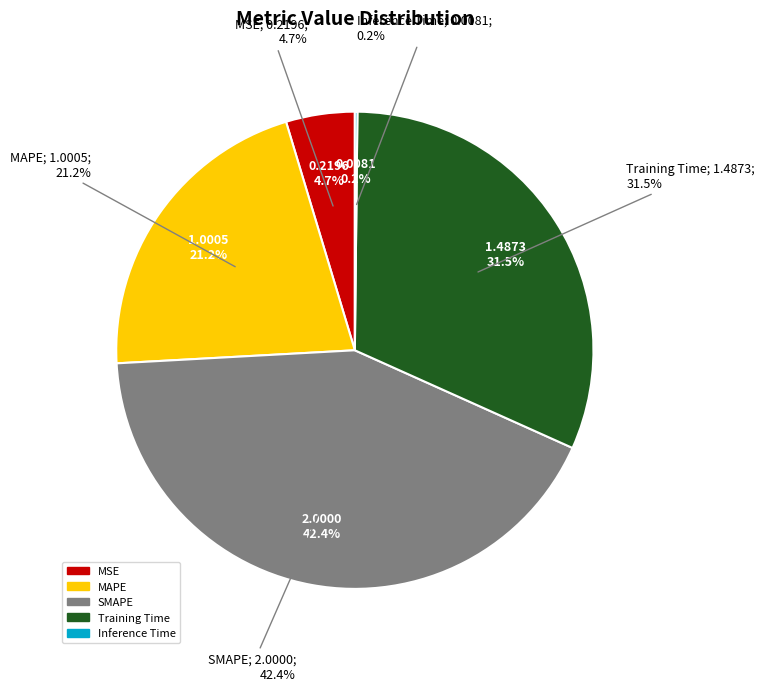

How many slices are in this pie chart?

5